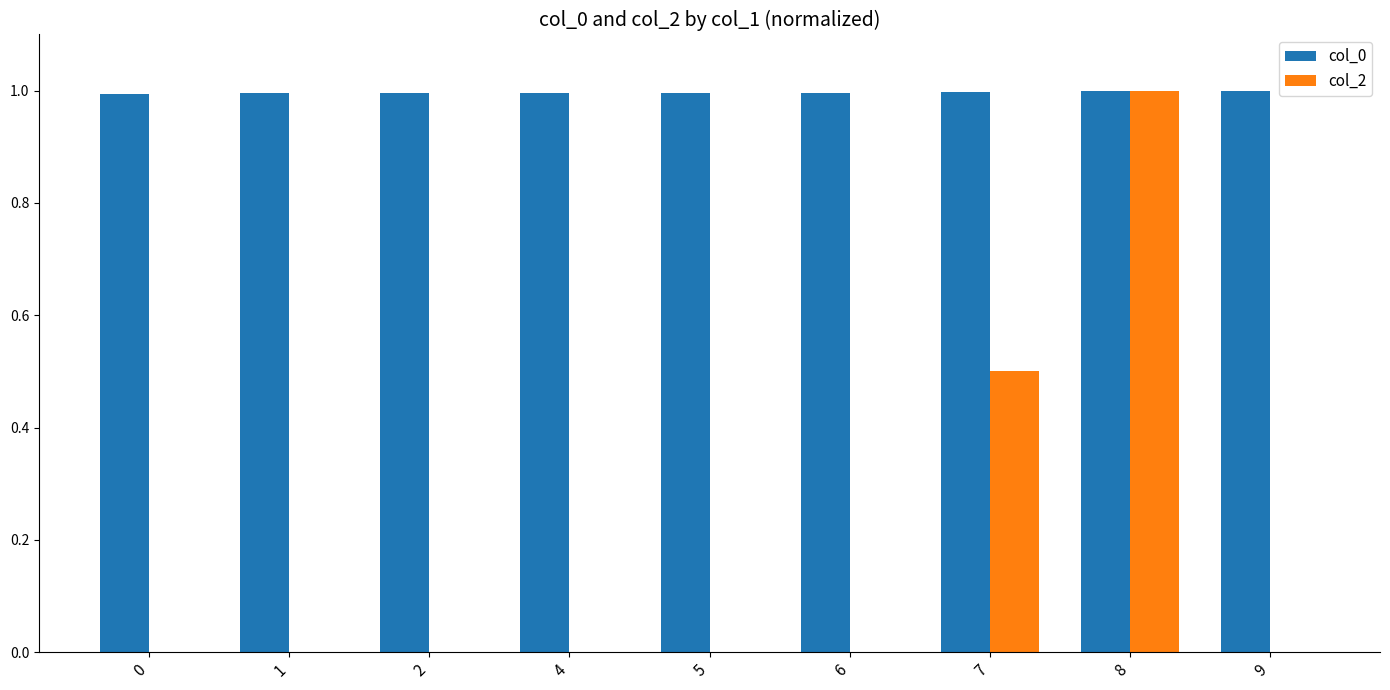

Reading left to right, extract all data points from this chart.

col_0: 0=1.0	1=1.0	2=1.0	4=1.0	5=1.0	6=1.0	7=1.0	8=1.0	9=1.0
col_2: 0=0.0	1=0.0	2=0.0	4=0.0	5=0.0	6=0.0	7=0.5	8=1.0	9=0.0